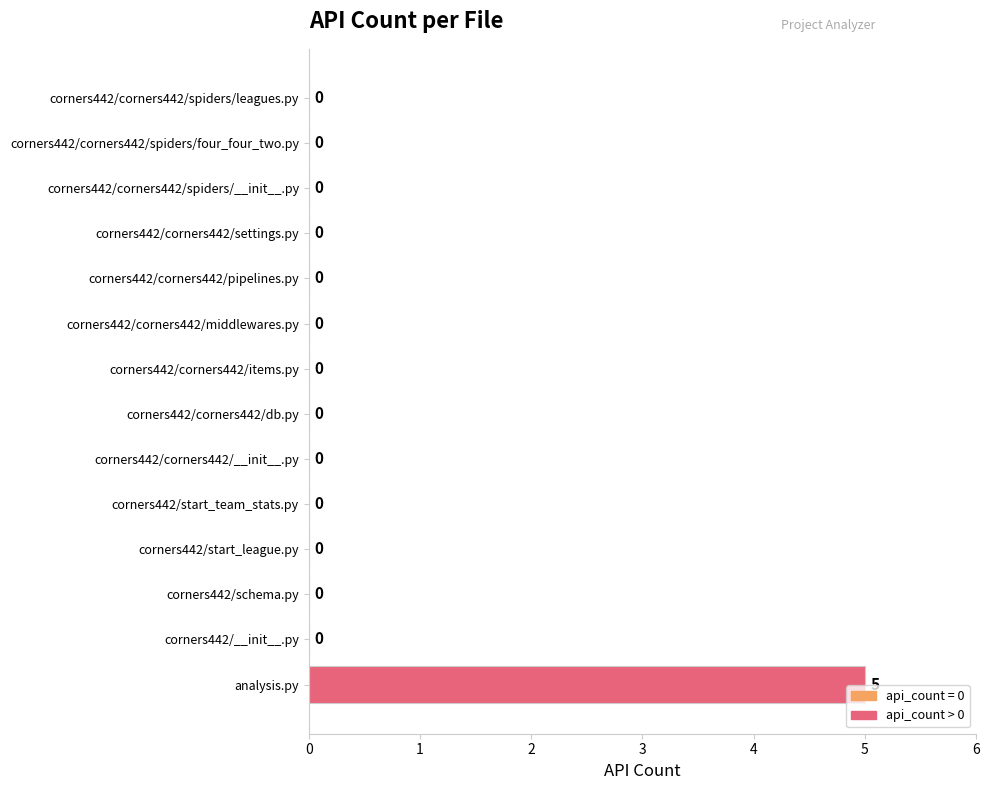

The value at analysis.py is 2. True or false?

False